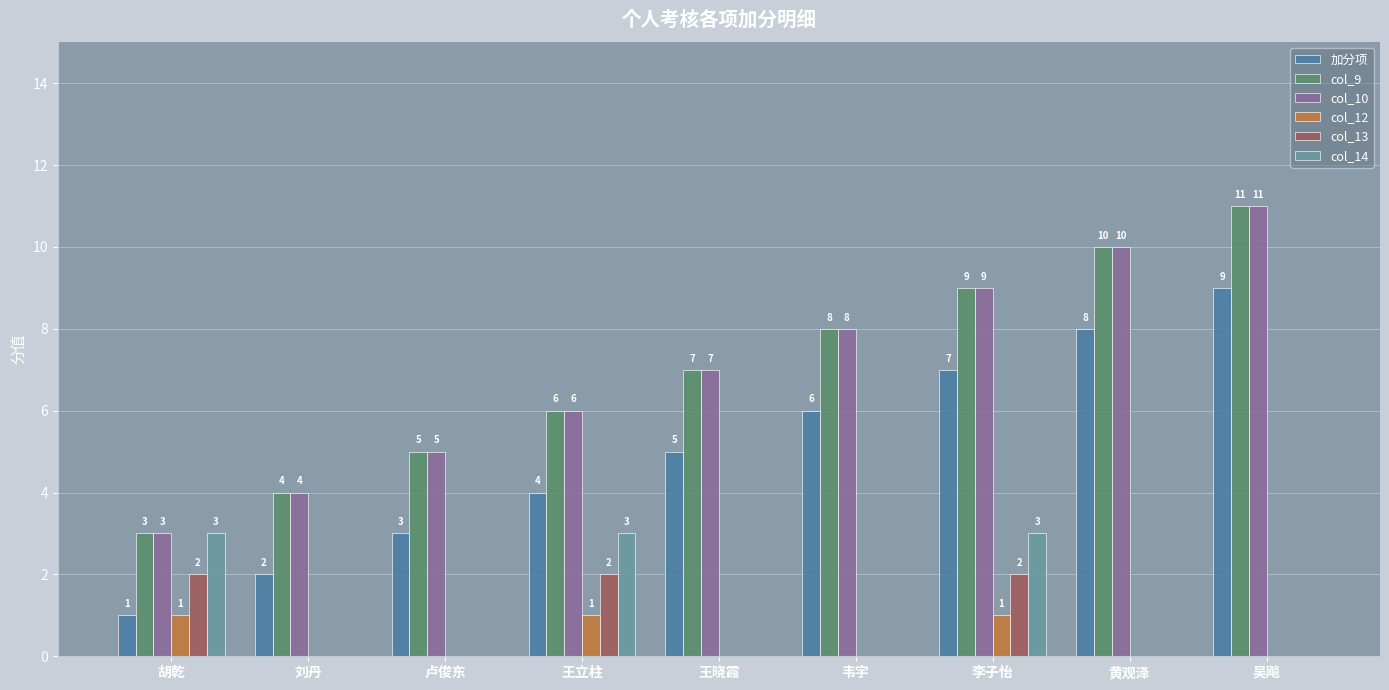

What is the total value across all series at 刘丹?

10